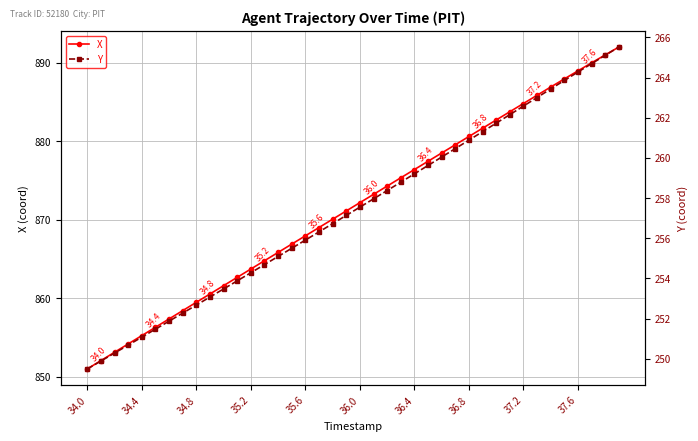

True or false: X and Y cross at least once.

False